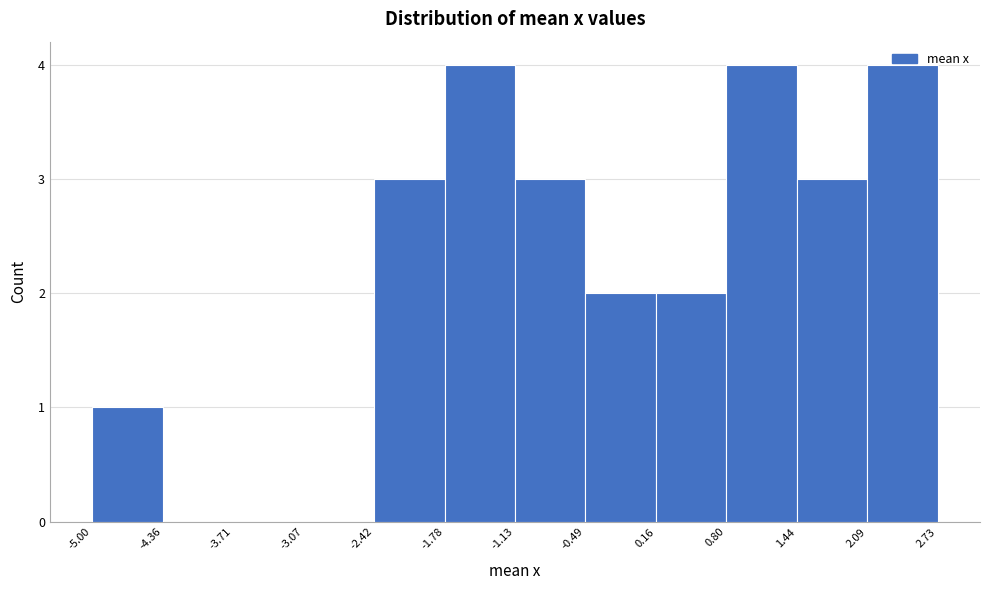

Reading left to right, list every bar in this chart as the range it spans on the x-axis followed by its height. The values are not printed on the chart, so give them approximately, as read against the axis.

-5.00 to -4.36: 1
-4.36 to -3.71: 0
-3.71 to -3.07: 0
-3.07 to -2.42: 0
-2.42 to -1.78: 3
-1.78 to -1.13: 4
-1.13 to -0.49: 3
-0.49 to 0.16: 2
0.16 to 0.80: 2
0.80 to 1.44: 4
1.44 to 2.09: 3
2.09 to 2.73: 4